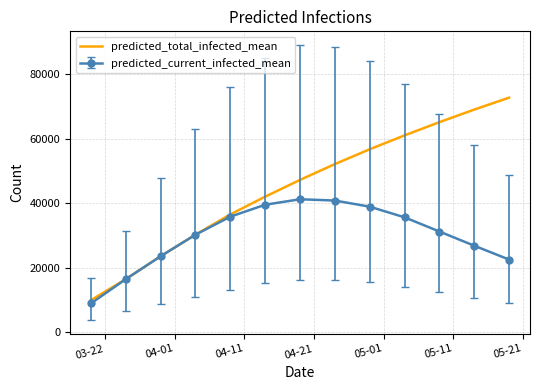

Which series has the largest total across all categories?

predicted_total_infected_mean